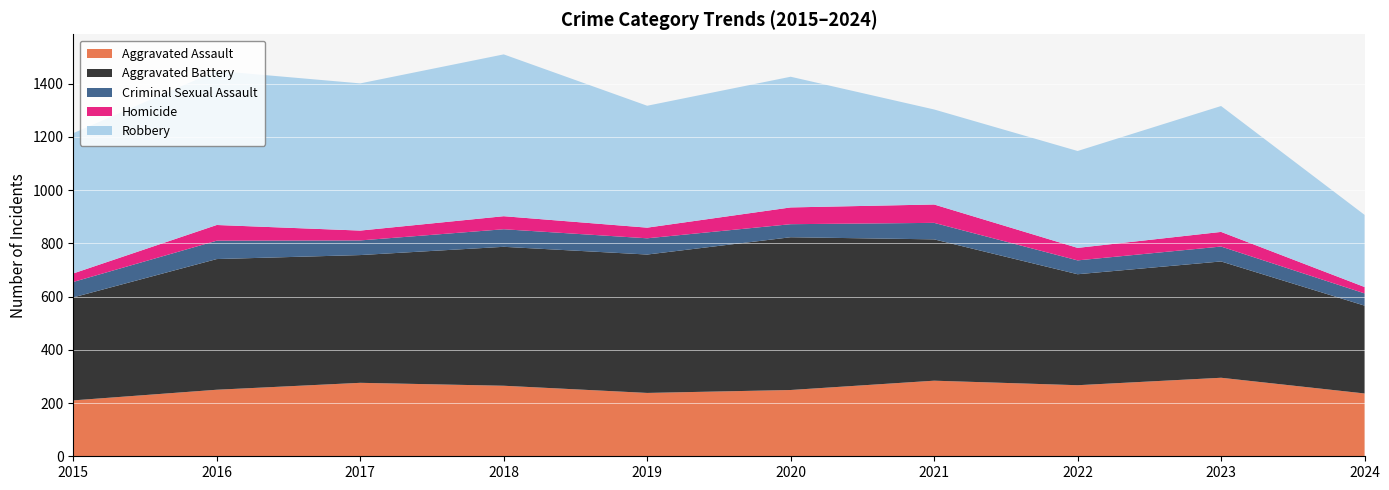

Reading left to right, extract all data points from this chart.

Aggravated Assault: 2015=210	2016=250	2017=276	2018=265	2019=238	2020=249	2021=284	2022=267	2023=295	2024=236
Aggravated Battery: 2015=387	2016=491	2017=480	2018=522	2019=520	2020=574	2021=531	2022=417	2023=437	2024=330
Criminal Sexual Assault: 2015=58	2016=69	2017=55	2018=66	2019=61	2020=49	2021=62	2022=52	2023=56	2024=46
Homicide: 2015=32	2016=59	2017=37	2018=49	2019=40	2020=63	2021=69	2022=47	2023=55	2024=24
Robbery: 2015=527	2016=579	2017=553	2018=608	2019=458	2020=491	2021=357	2022=364	2023=473	2024=271